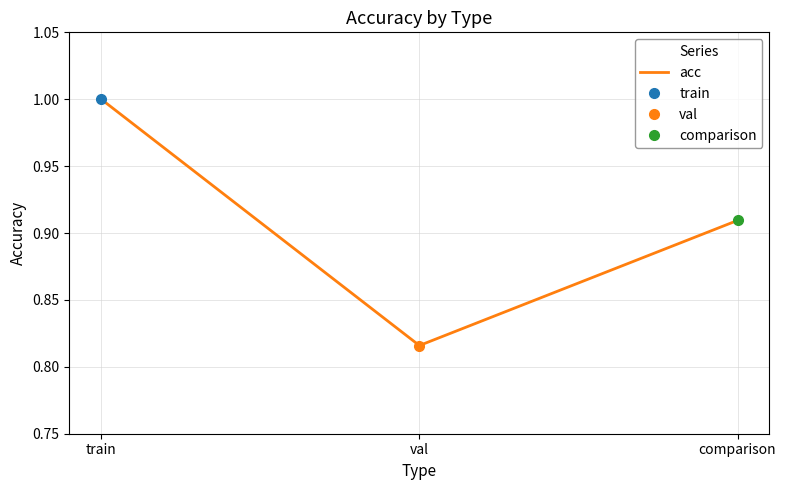

What is the difference between the maximum and minimum values?

0.2